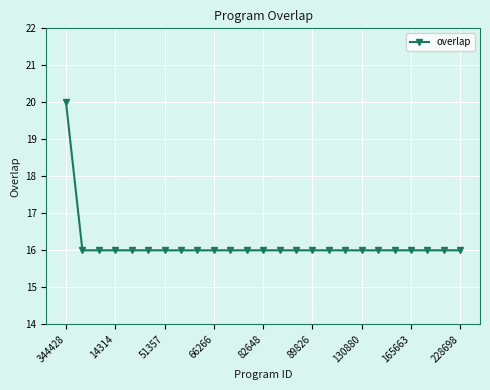

Reading left to right, list all the values displayed in this chart.

20	16	16	16	16	16	16	16	16	16	16	16	16	16	16	16	16	16	16	16	16	16	16	16	16